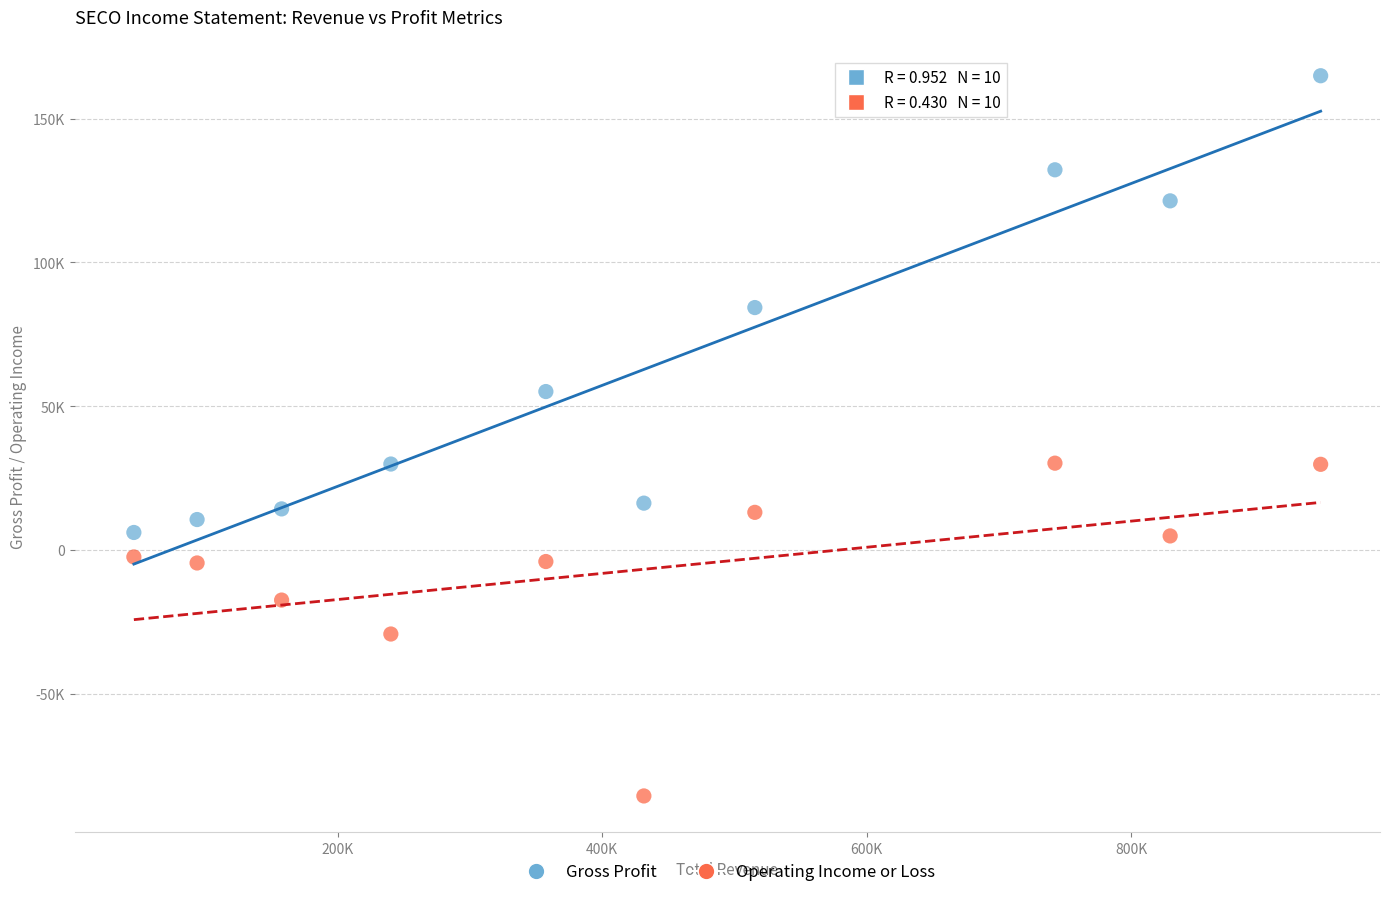

Which series reaches the maximum Y coordinate?

Gross Profit